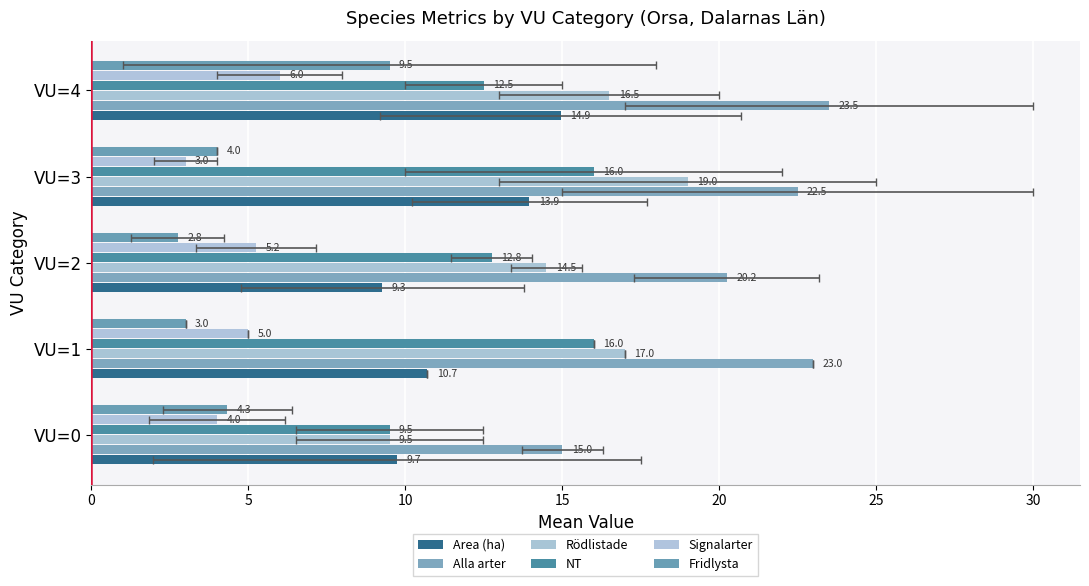

What is the value of the NT bar at the 1st from the left?

9.5